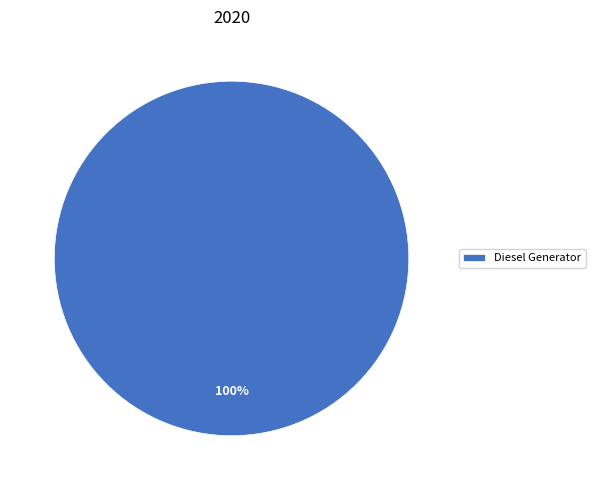

Which slice represents more than half of the pie?

Diesel Generator